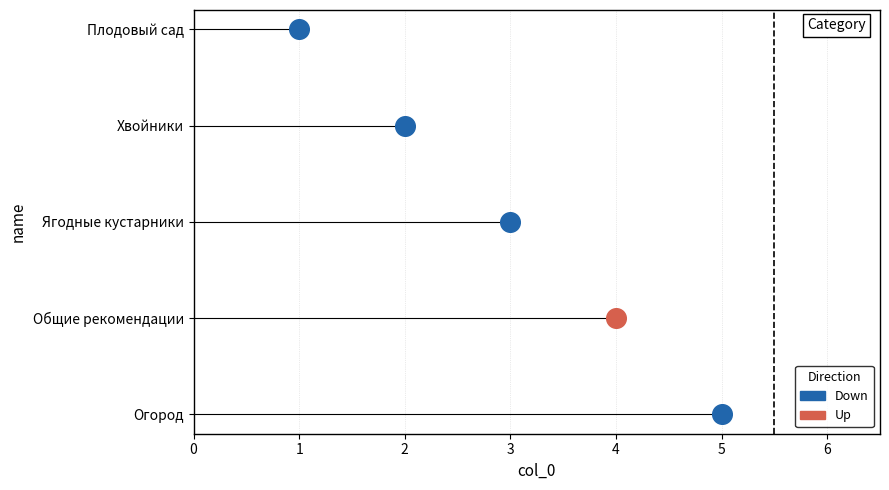

What is the change in value from Общие рекомендации to Огород?

+1